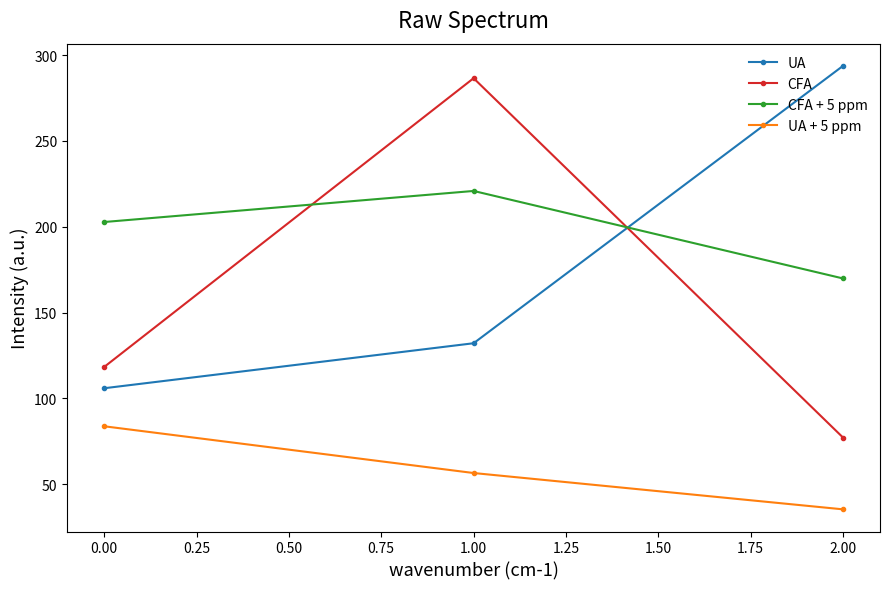

What is the difference between the second highest and minimum values in the CFA series?

41.1